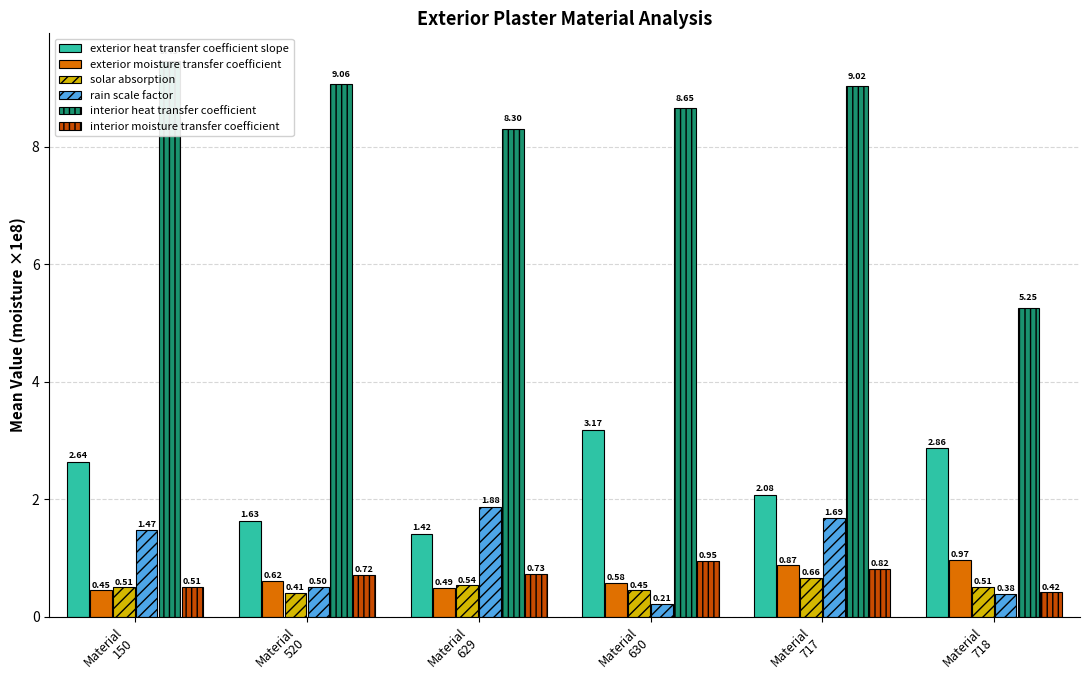

Between Material
630 and Material
520, which is larger?

Material
630